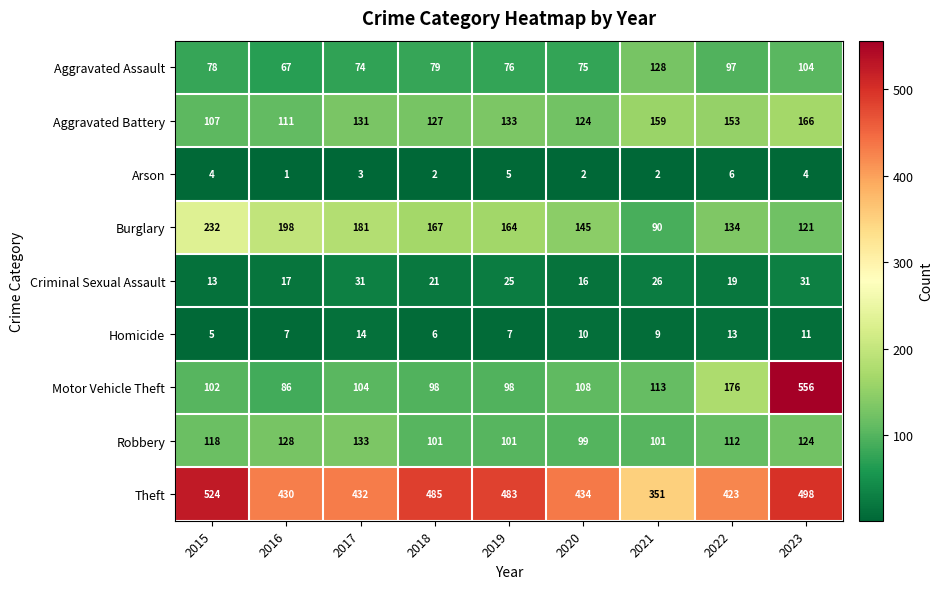

Count the number of data series in this chart.

9